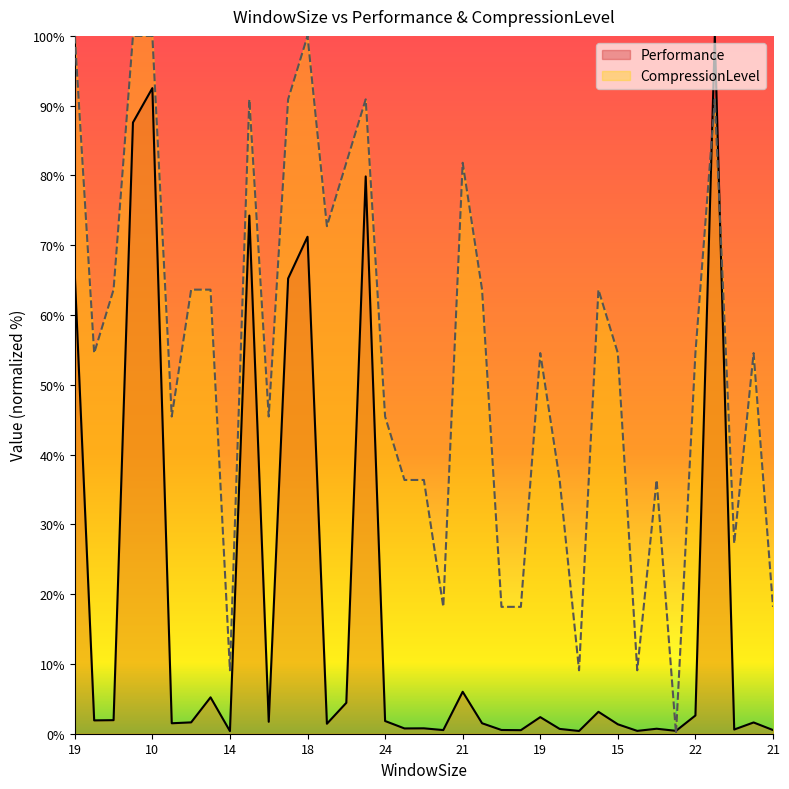

What is the label of the 18th point from the right?

22